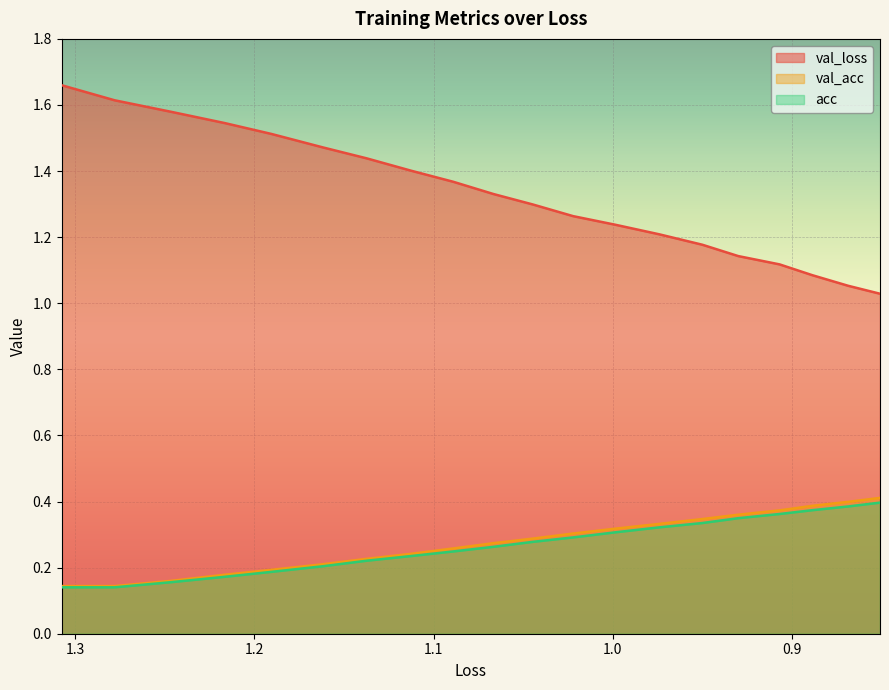

What is the difference between the maximum and second lowest values in the val_acc series?

0.3